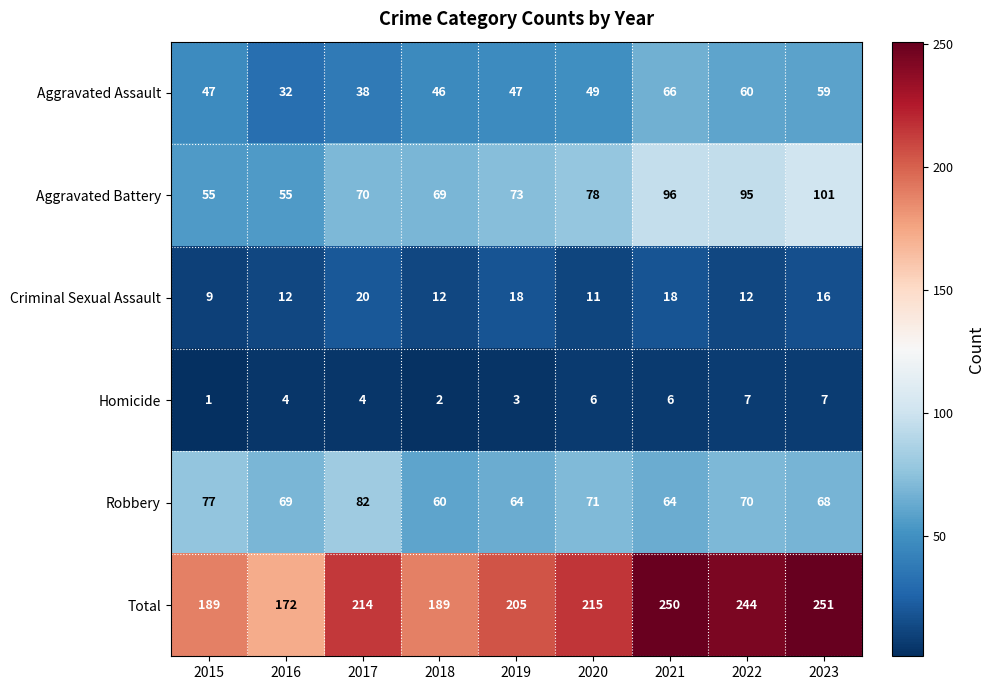

What is the sum of the Robbery values at 2023 and 2020?

139